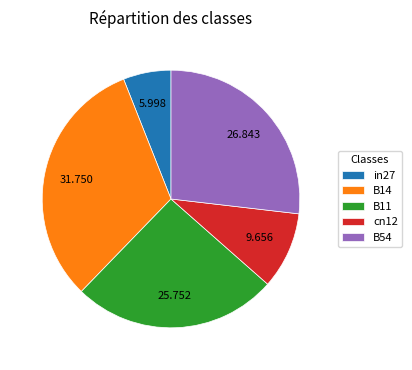

Does any single category account for the majority?

No